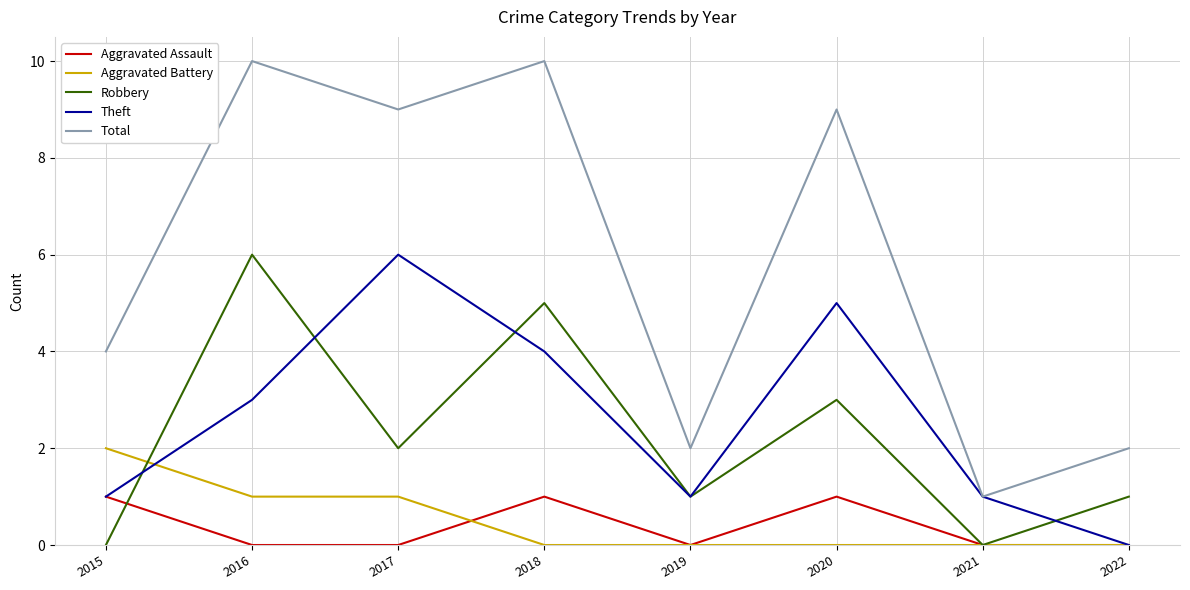

Which series changed the most between 2015 and 2021?

Total